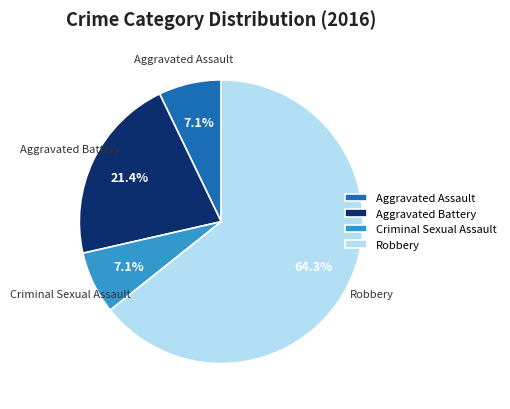

Which slice is the largest?

Robbery